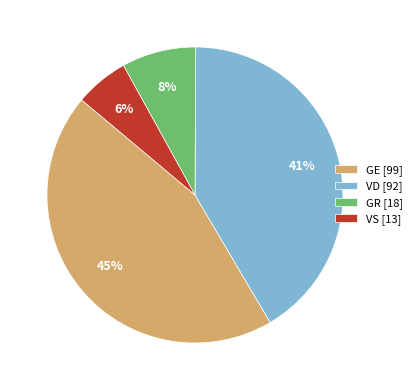

How many slices are in this pie chart?

4